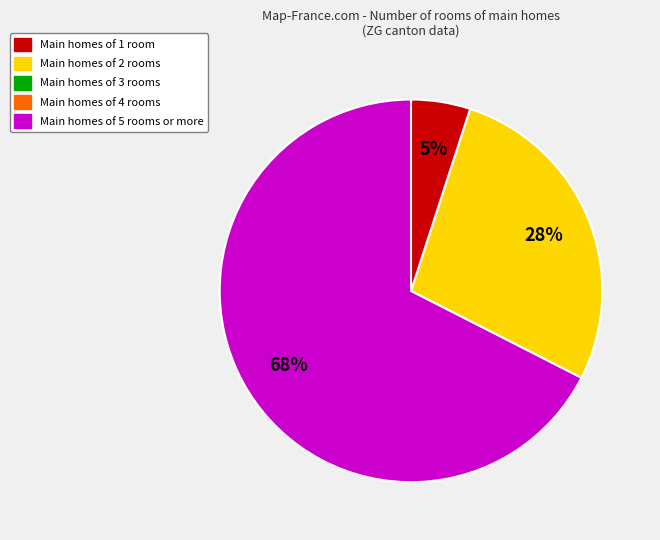

Is there any slice that represents more than half of the pie?

Yes